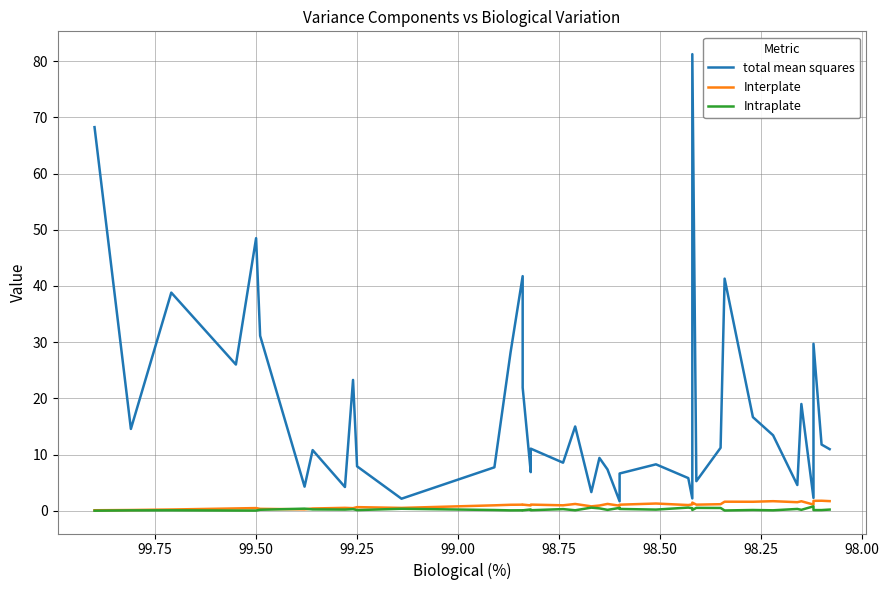

Which series has the widest spread of values?

total mean squares